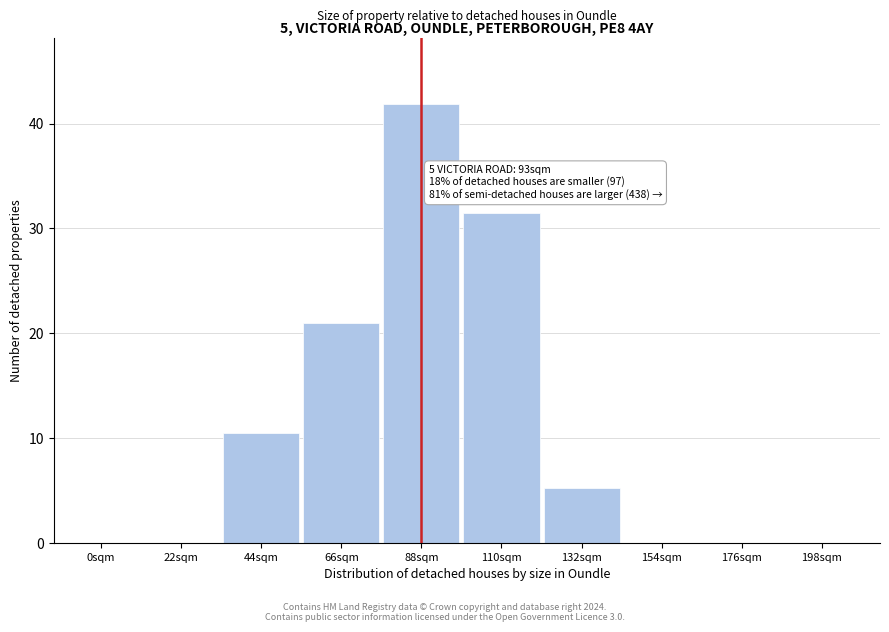

Reading right to left, what are all the values shown in this chart?

198sqm=0.0	176sqm=0.0	154sqm=0.0	132sqm=5.2	110sqm=31.4	88sqm=41.9	66sqm=21.0	44sqm=10.5	22sqm=0.0	0sqm=0.0